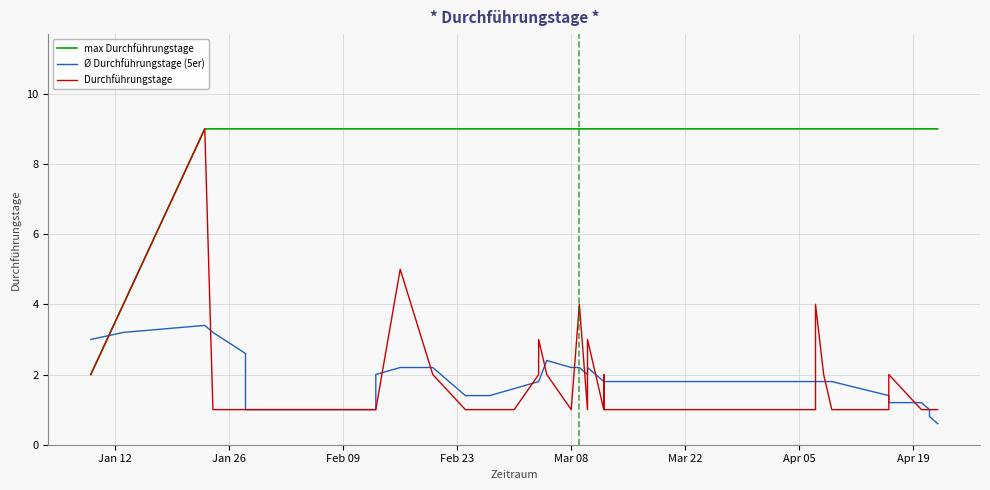

True or false: Durchführungstage has more than 2 interior local peaks.

True